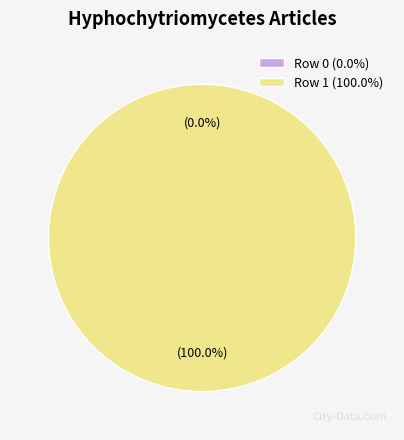

To the nearest percent, what is the difference between the Row 0 and Row 1 slice percentages?

100%